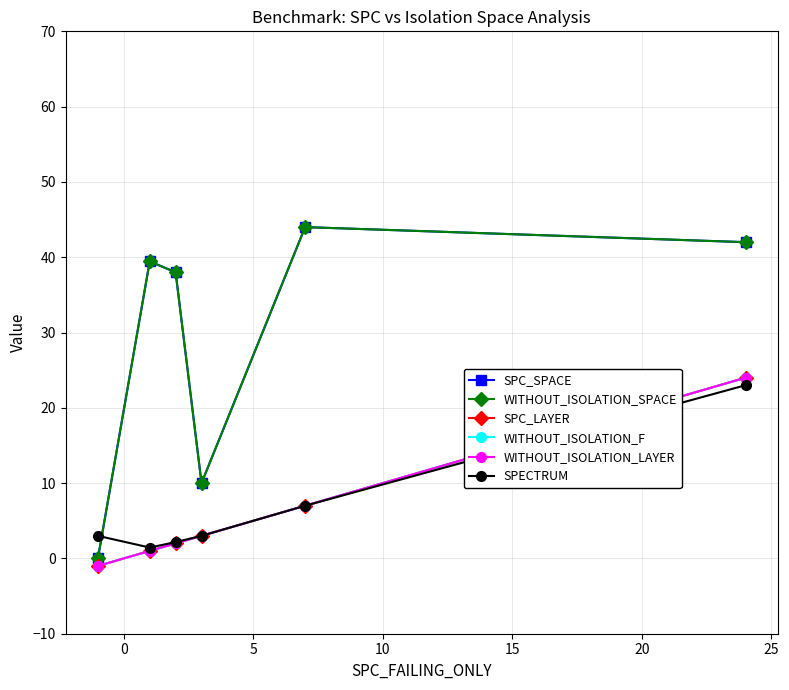

Does the chart have visible grid lines?

Yes